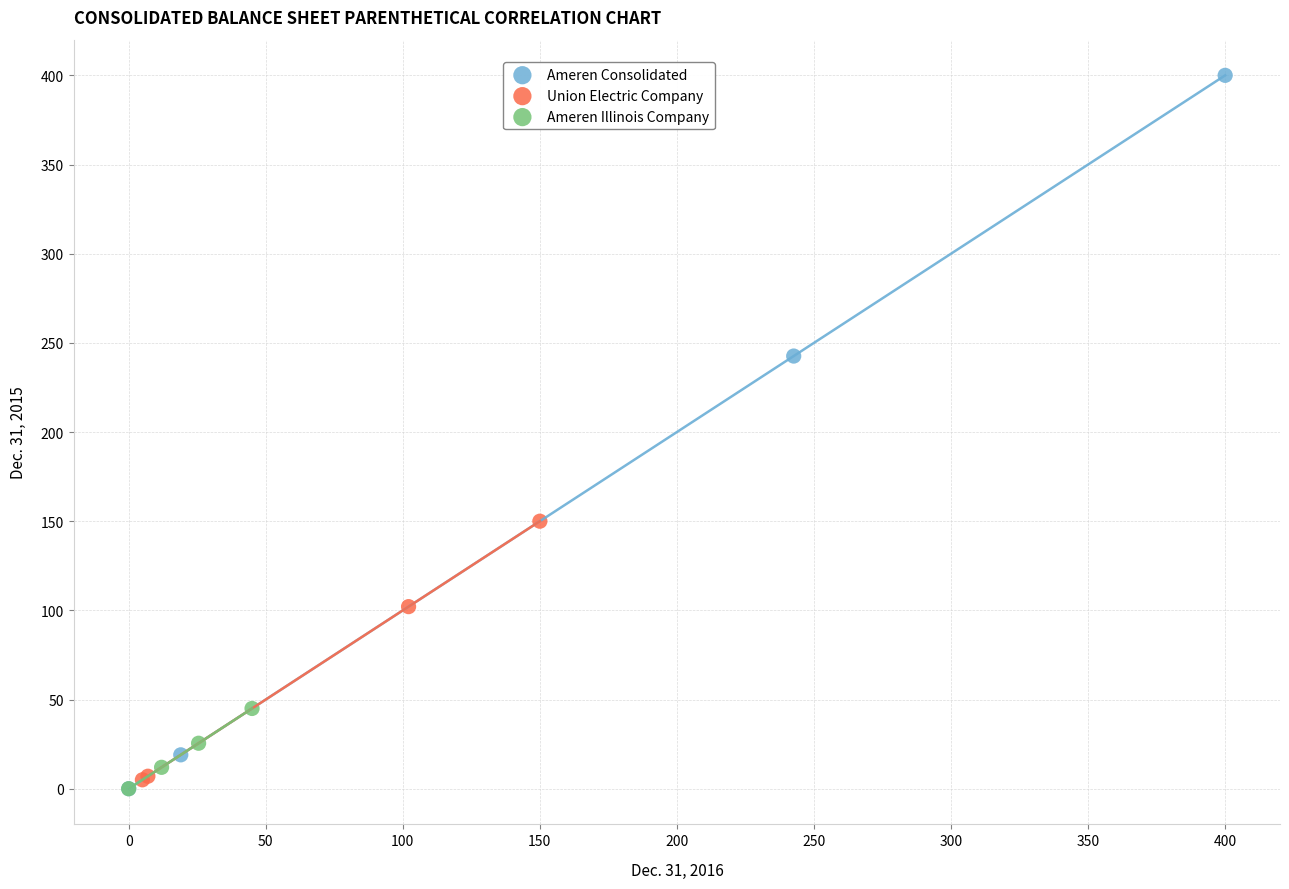

Which series contains the highest Y value?

Ameren Consolidated